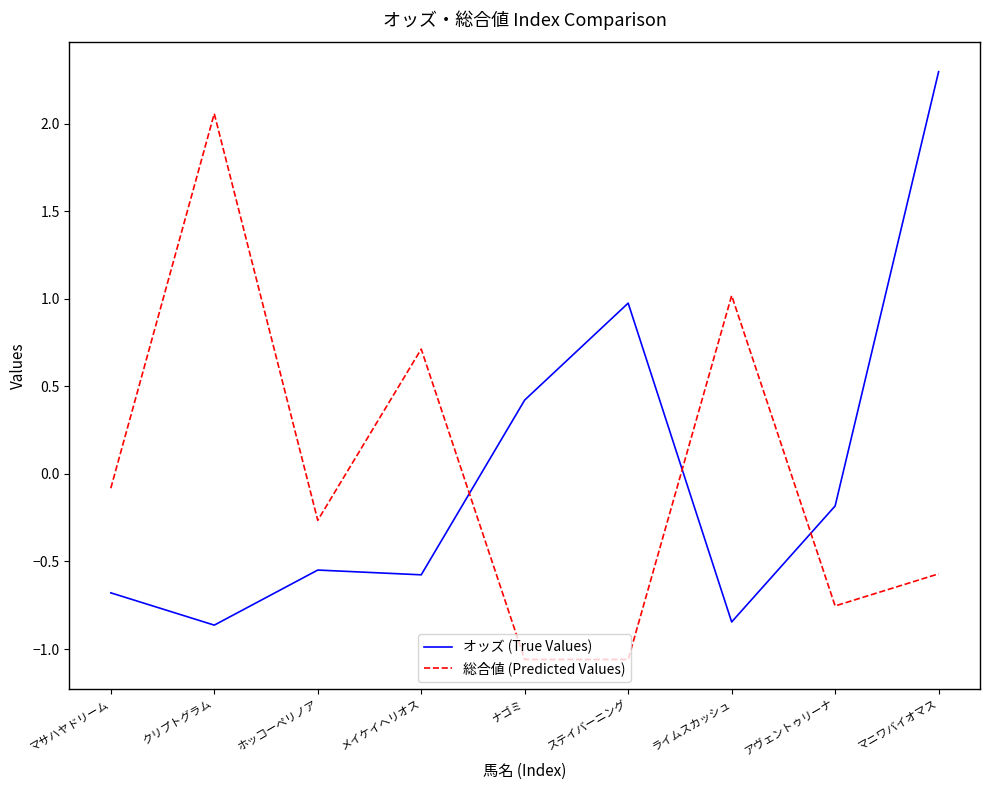

How many values in オッズ (True Values) are below zero?

6